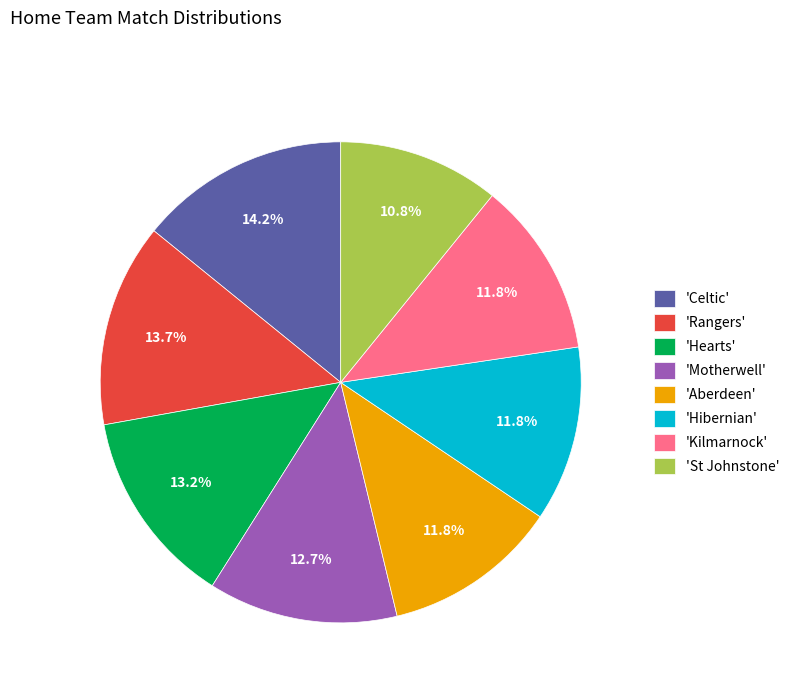

What percentage do 'Motherwell' and 'Celtic' together represent?

26.9%